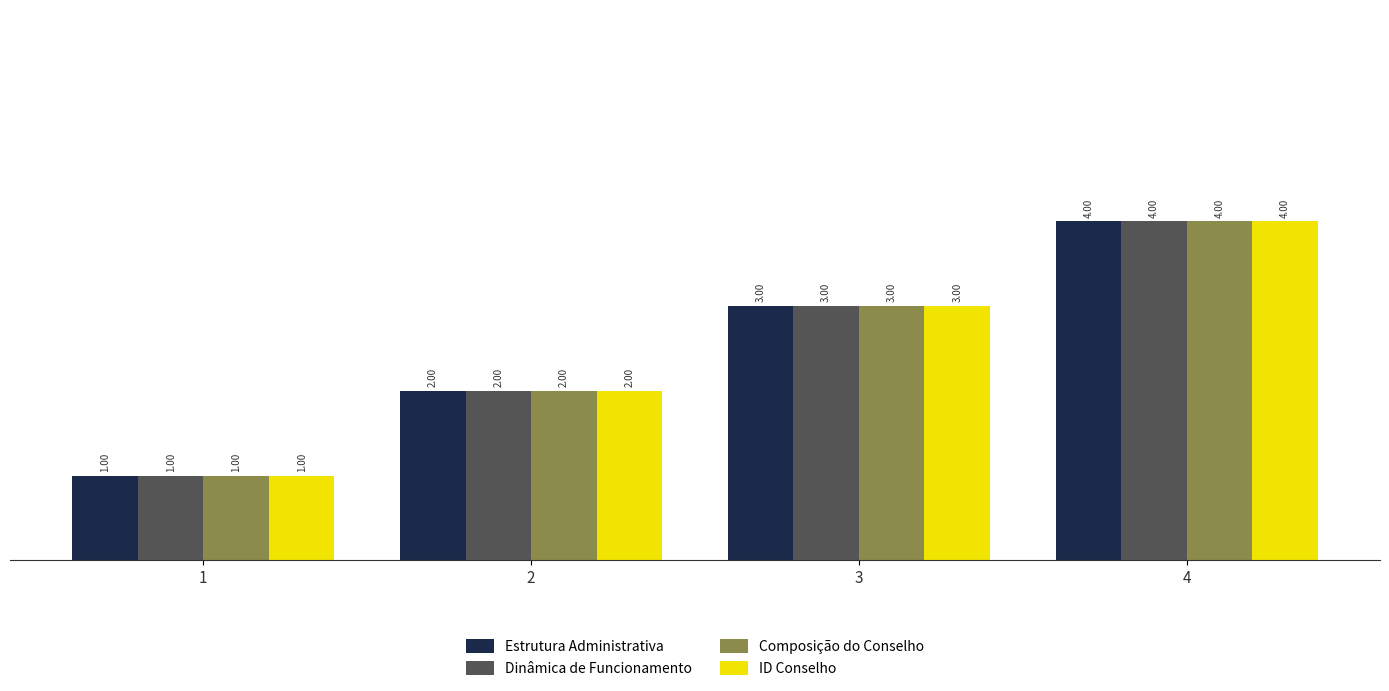

Reading right to left, extract all data points from this chart.

Estrutura Administrativa: 4=4	3=3	2=2	1=1
Dinâmica de Funcionamento: 4=4	3=3	2=2	1=1
Composição do Conselho: 4=4	3=3	2=2	1=1
ID Conselho: 4=4	3=3	2=2	1=1